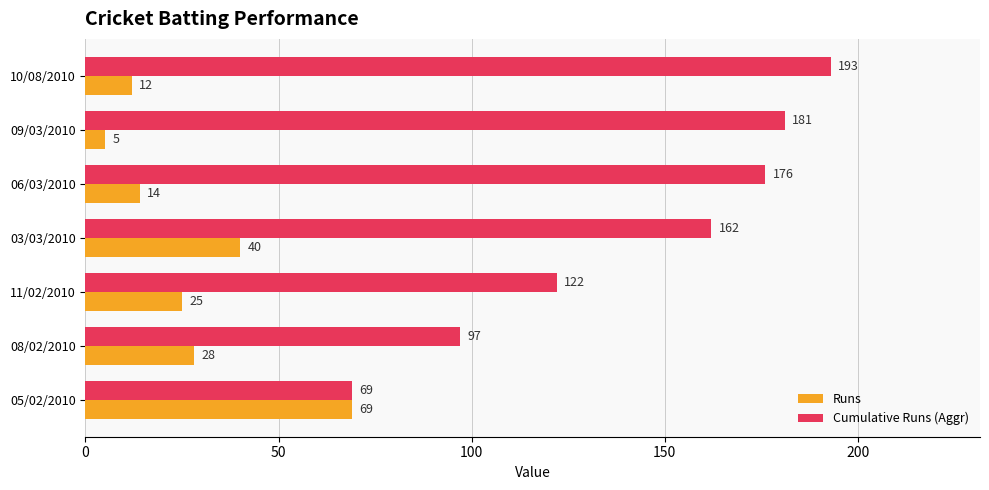

Which series has the largest total across all categories?

Cumulative Runs (Aggr)